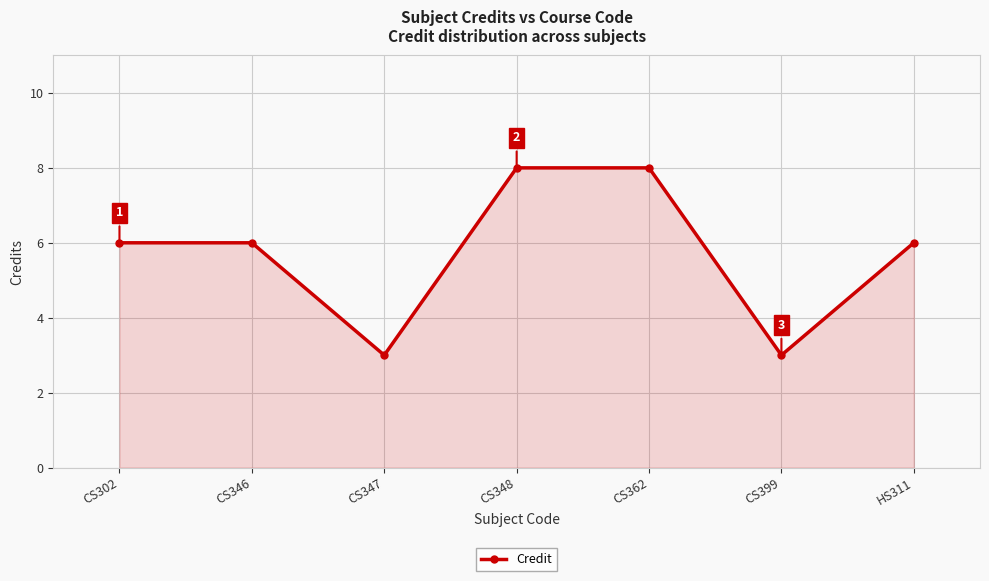

Reading left to right, what are all the values shown in this chart?

6	6	3	8	8	3	6